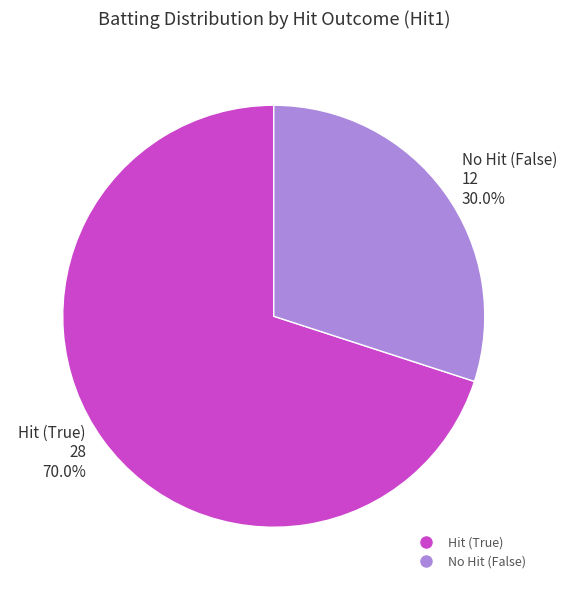

Rank the categories by value from lowest to highest.

No Hit (False) 12 30.0%, Hit (True) 28 70.0%